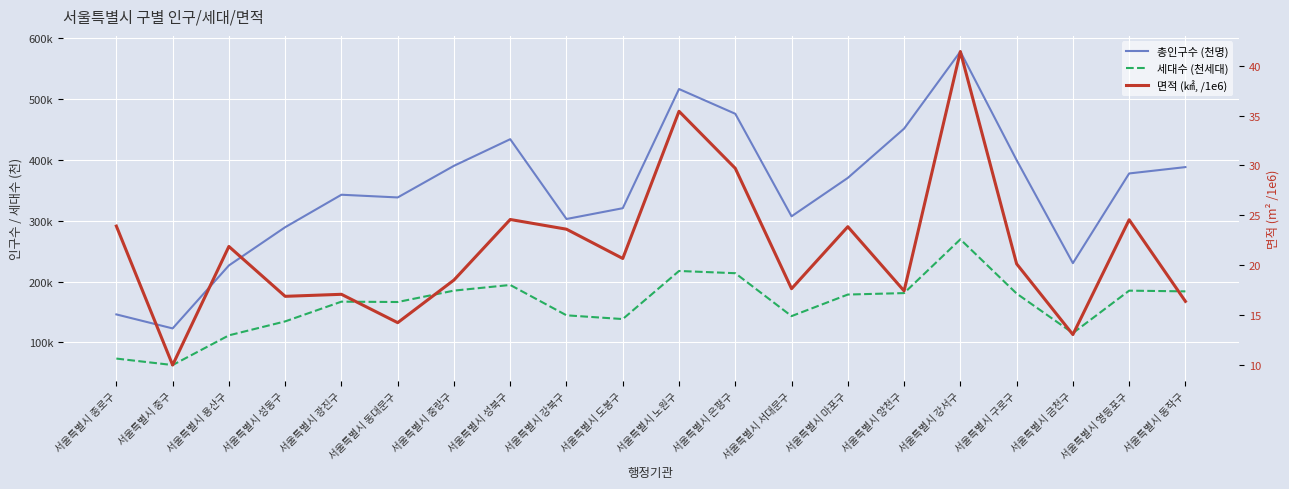

How many lines are shown in the chart?

3